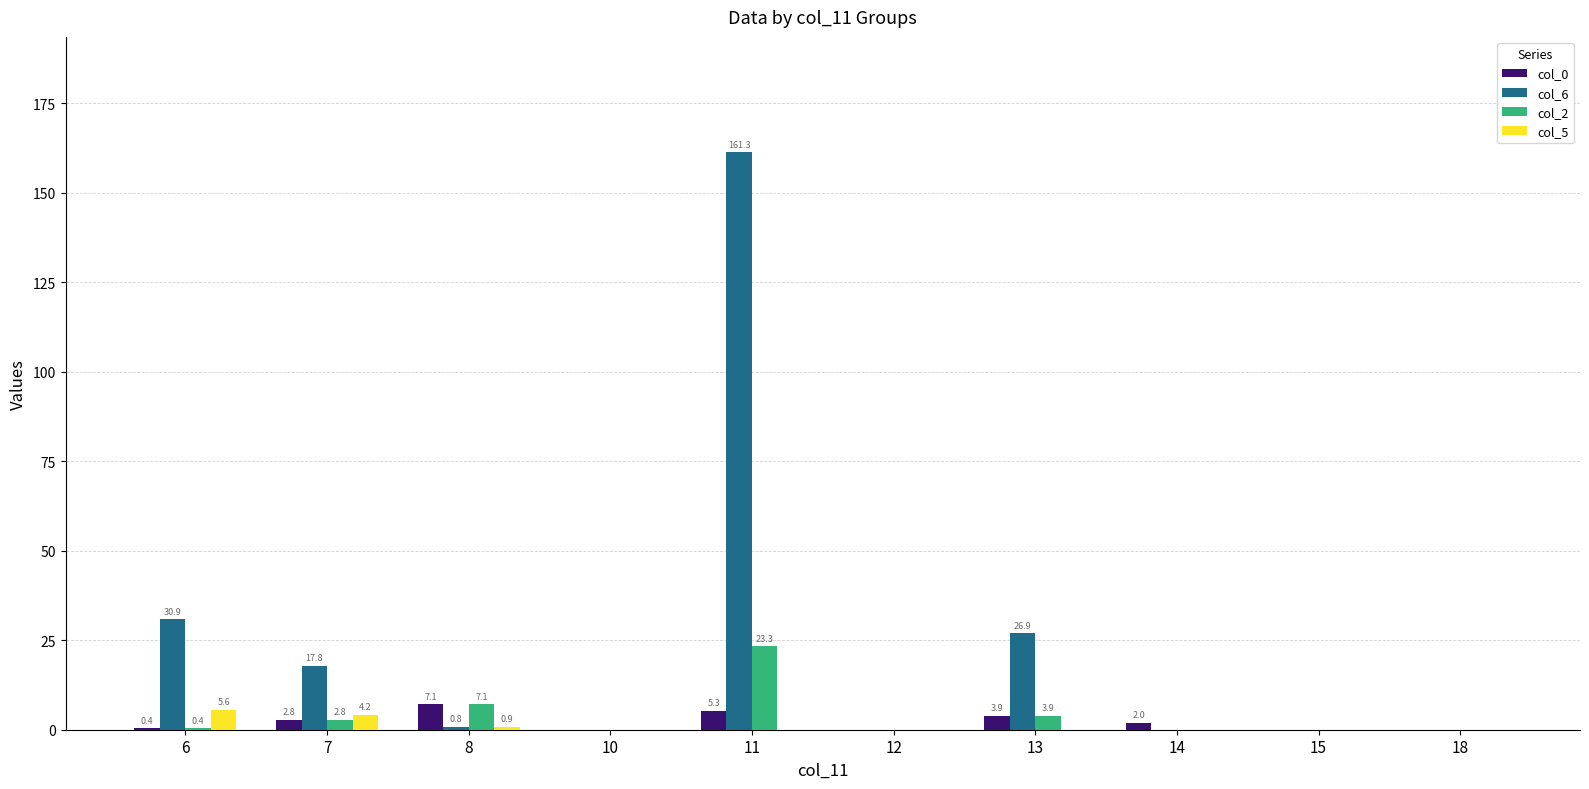

What are all the series names shown in the legend?

col_0, col_6, col_2, col_5